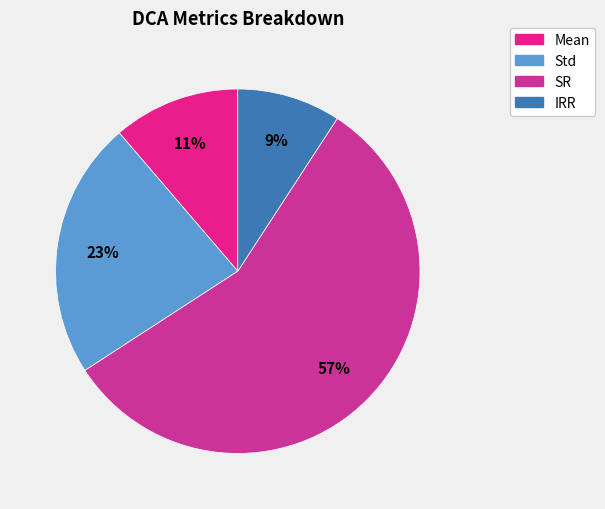

Count the number of slices in the pie.

4